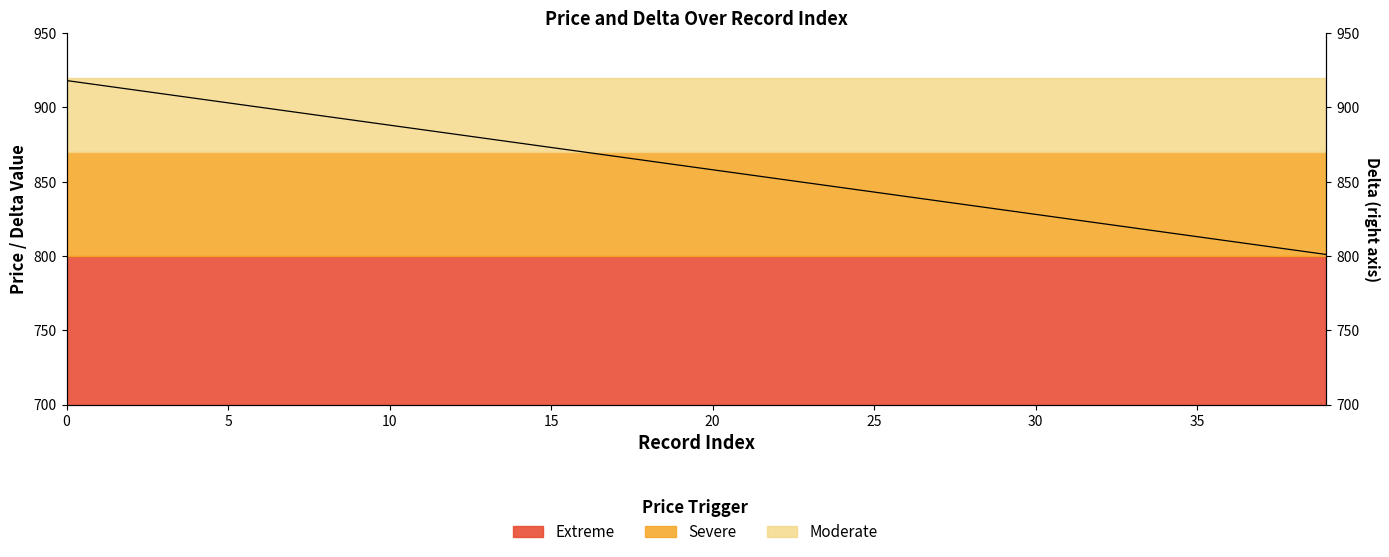

Reading left to right, transcribe all the data shown in this chart.

918	915	912	909	906	903	900	897	894	891	888	885	882	879	876	873	870	867	864	861	858	855	852	849	846	843	840	837	834	831	828	825	822	819	816	813	810	807	804	801